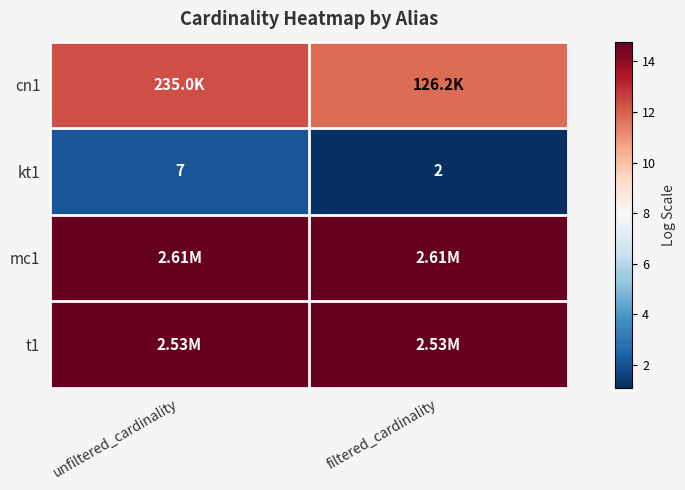

Where is kt1 nearest to the value 4?

filtered_cardinality